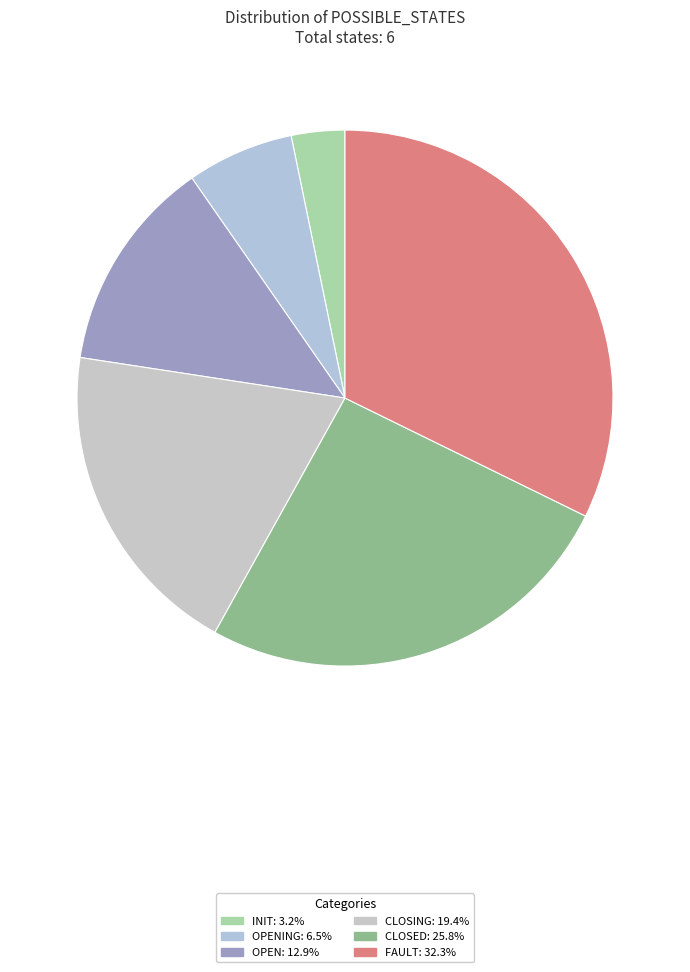

How many slices are in this pie chart?

6